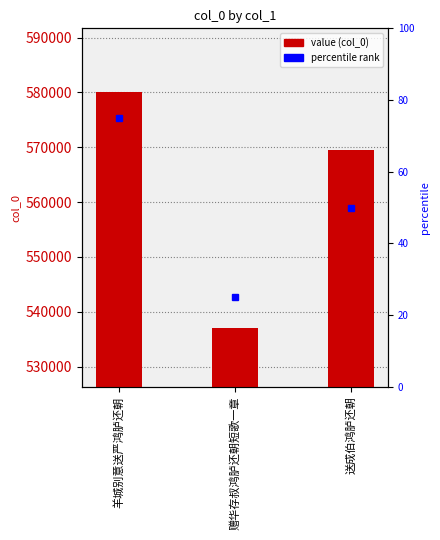

List the labels in order of value, largest first.

羊城别意送严鸿胪还朝, 送成伯鸿胪还朝, 赠华存叔鸿胪还朝短歌一章